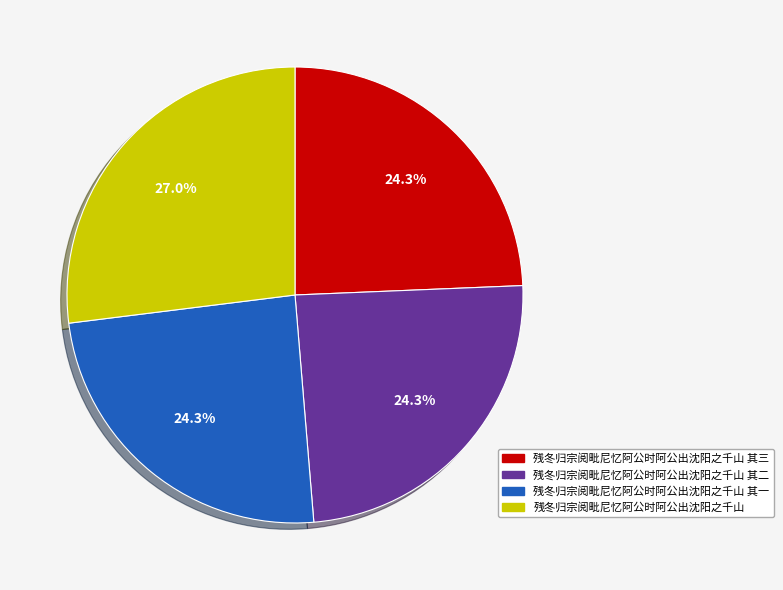

True or false: 残冬归宗阅毗尼忆阿公时阿公出沈阳之千山 其三 accounts for 24% of the total.

True